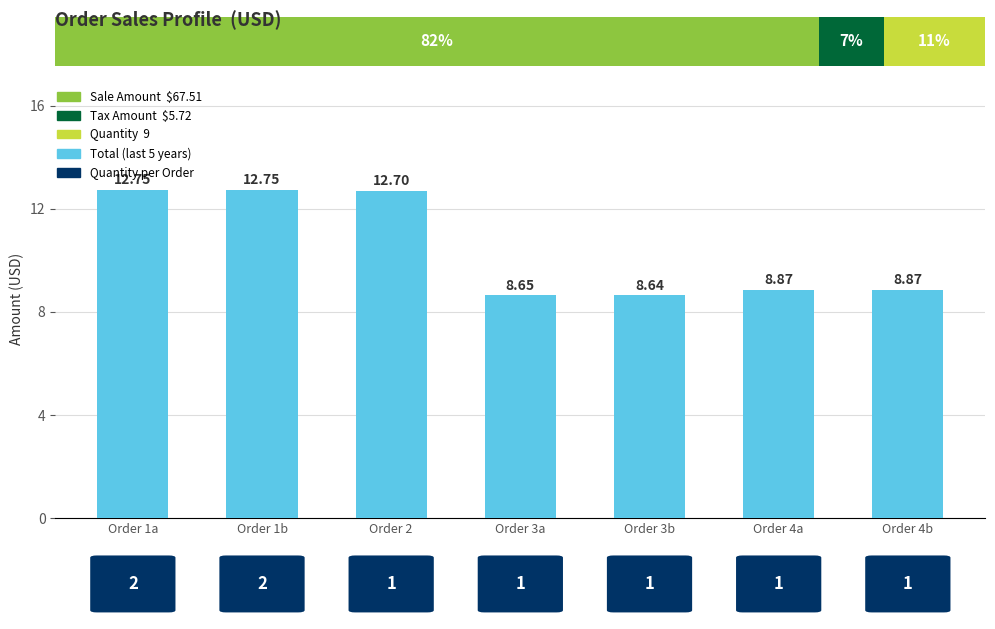

Which category has the lowest value across all series?

Order 3b